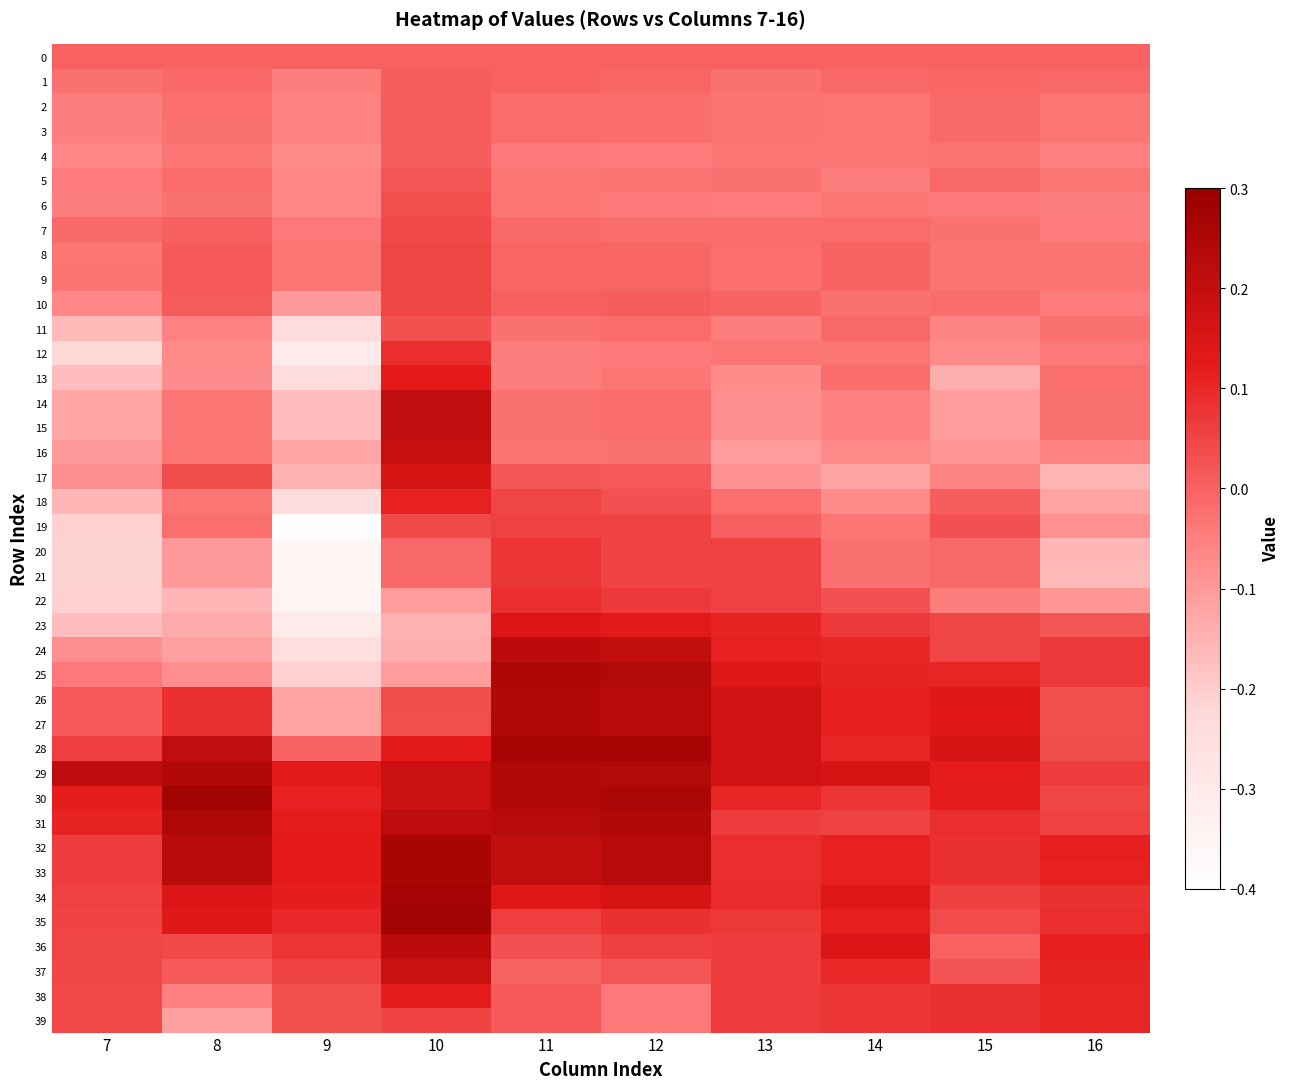

Reading left to right, transcribe all the data shown in this chart.

0: 7=0.0	8=0.0	9=0.0	10=0.0	11=0.0	12=0.0	13=0.0	14=0.0	15=0.0	16=0.0
1: 7=-0.0	8=-0.0	9=-0.0	10=0.0	11=-0.0	12=-0.0	13=-0.0	14=-0.0	15=-0.0	16=-0.0
2: 7=-0.0	8=-0.0	9=-0.1	10=0.0	11=-0.0	12=-0.0	13=-0.0	14=-0.0	15=-0.0	16=-0.0
3: 7=-0.0	8=-0.0	9=-0.1	10=0.0	11=-0.0	12=-0.0	13=-0.0	14=-0.0	15=-0.0	16=-0.0
4: 7=-0.1	8=-0.0	9=-0.1	10=0.0	11=-0.0	12=-0.0	13=-0.0	14=-0.0	15=-0.0	16=-0.1
5: 7=-0.0	8=-0.0	9=-0.1	10=0.0	11=-0.0	12=-0.0	13=-0.0	14=-0.0	15=-0.0	16=-0.0
6: 7=-0.0	8=-0.0	9=-0.1	10=0.0	11=-0.0	12=-0.0	13=-0.0	14=-0.0	15=-0.0	16=-0.0
7: 7=-0.0	8=0.0	9=-0.0	10=0.0	11=-0.0	12=-0.0	13=-0.0	14=-0.0	15=-0.0	16=-0.0
8: 7=-0.0	8=0.0	9=-0.0	10=0.1	11=-0.0	12=-0.0	13=-0.0	14=-0.0	15=-0.0	16=-0.0
9: 7=-0.0	8=0.0	9=-0.0	10=0.1	11=-0.0	12=-0.0	13=-0.0	14=-0.0	15=-0.0	16=-0.0
10: 7=-0.1	8=0.0	9=-0.1	10=0.0	11=0.0	12=0.0	13=-0.0	14=-0.0	15=-0.0	16=-0.0
11: 7=-0.2	8=-0.1	9=-0.2	10=0.0	11=-0.0	12=-0.0	13=-0.0	14=-0.0	15=-0.1	16=-0.0
12: 7=-0.2	8=-0.1	9=-0.3	10=0.1	11=-0.0	12=-0.0	13=-0.0	14=-0.0	15=-0.1	16=-0.0
13: 7=-0.2	8=-0.1	9=-0.2	10=0.1	11=-0.0	12=-0.0	13=-0.1	14=-0.0	15=-0.1	16=-0.0
14: 7=-0.1	8=-0.0	9=-0.2	10=0.2	11=-0.0	12=-0.0	13=-0.1	14=-0.1	15=-0.1	16=-0.0
15: 7=-0.1	8=-0.0	9=-0.2	10=0.2	11=-0.0	12=-0.0	13=-0.1	14=-0.1	15=-0.1	16=-0.0
16: 7=-0.1	8=-0.0	9=-0.1	10=0.2	11=-0.0	12=-0.0	13=-0.1	14=-0.1	15=-0.1	16=-0.1
17: 7=-0.1	8=0.0	9=-0.1	10=0.2	11=0.0	12=0.0	13=-0.1	14=-0.1	15=-0.1	16=-0.2
18: 7=-0.2	8=-0.0	9=-0.2	10=0.1	11=0.0	12=0.0	13=-0.0	14=-0.1	15=0.0	16=-0.1
19: 7=-0.2	8=-0.0	9=-0.4	10=0.0	11=0.1	12=0.1	13=0.0	14=-0.0	15=0.0	16=-0.1
20: 7=-0.2	8=-0.1	9=-0.4	10=-0.0	11=0.1	12=0.1	13=0.1	14=-0.0	15=-0.0	16=-0.2
21: 7=-0.2	8=-0.1	9=-0.4	10=-0.0	11=0.1	12=0.1	13=0.1	14=-0.0	15=-0.0	16=-0.2
22: 7=-0.2	8=-0.2	9=-0.3	10=-0.1	11=0.1	12=0.1	13=0.1	14=0.0	15=-0.0	16=-0.1
23: 7=-0.2	8=-0.1	9=-0.3	10=-0.1	11=0.1	12=0.1	13=0.1	14=0.1	15=0.1	16=0.0
24: 7=-0.1	8=-0.1	9=-0.3	10=-0.1	11=0.2	12=0.2	13=0.1	14=0.1	15=0.0	16=0.1
25: 7=-0.0	8=-0.1	9=-0.2	10=-0.1	11=0.3	12=0.2	13=0.1	14=0.1	15=0.1	16=0.1
26: 7=0.0	8=0.1	9=-0.1	10=0.0	11=0.2	12=0.2	13=0.2	14=0.1	15=0.1	16=0.0
27: 7=0.0	8=0.1	9=-0.1	10=0.0	11=0.2	12=0.2	13=0.2	14=0.1	15=0.1	16=0.0
28: 7=0.1	8=0.2	9=-0.0	10=0.1	11=0.3	12=0.3	13=0.2	14=0.1	15=0.2	16=0.0
29: 7=0.2	8=0.2	9=0.1	10=0.2	11=0.2	12=0.2	13=0.2	14=0.2	15=0.1	16=0.1
30: 7=0.1	8=0.3	9=0.1	10=0.2	11=0.2	12=0.3	13=0.1	14=0.1	15=0.1	16=0.0
31: 7=0.1	8=0.2	9=0.1	10=0.2	11=0.2	12=0.2	13=0.1	14=0.1	15=0.1	16=0.1
32: 7=0.1	8=0.2	9=0.1	10=0.3	11=0.2	12=0.2	13=0.1	14=0.1	15=0.1	16=0.1
33: 7=0.1	8=0.2	9=0.1	10=0.3	11=0.2	12=0.2	13=0.1	14=0.1	15=0.1	16=0.1
34: 7=0.1	8=0.1	9=0.1	10=0.3	11=0.1	12=0.2	13=0.1	14=0.1	15=0.1	16=0.1
35: 7=0.1	8=0.1	9=0.1	10=0.3	11=0.1	12=0.1	13=0.1	14=0.1	15=0.0	16=0.1
36: 7=0.0	8=0.0	9=0.1	10=0.2	11=0.0	12=0.1	13=0.1	14=0.1	15=0.0	16=0.1
37: 7=0.0	8=0.0	9=0.1	10=0.2	11=-0.0	12=0.0	13=0.1	14=0.1	15=0.0	16=0.1
38: 7=0.0	8=-0.1	9=0.0	10=0.1	11=0.0	12=-0.0	13=0.1	14=0.1	15=0.1	16=0.1
39: 7=0.0	8=-0.1	9=0.0	10=0.1	11=0.0	12=-0.0	13=0.1	14=0.1	15=0.1	16=0.1